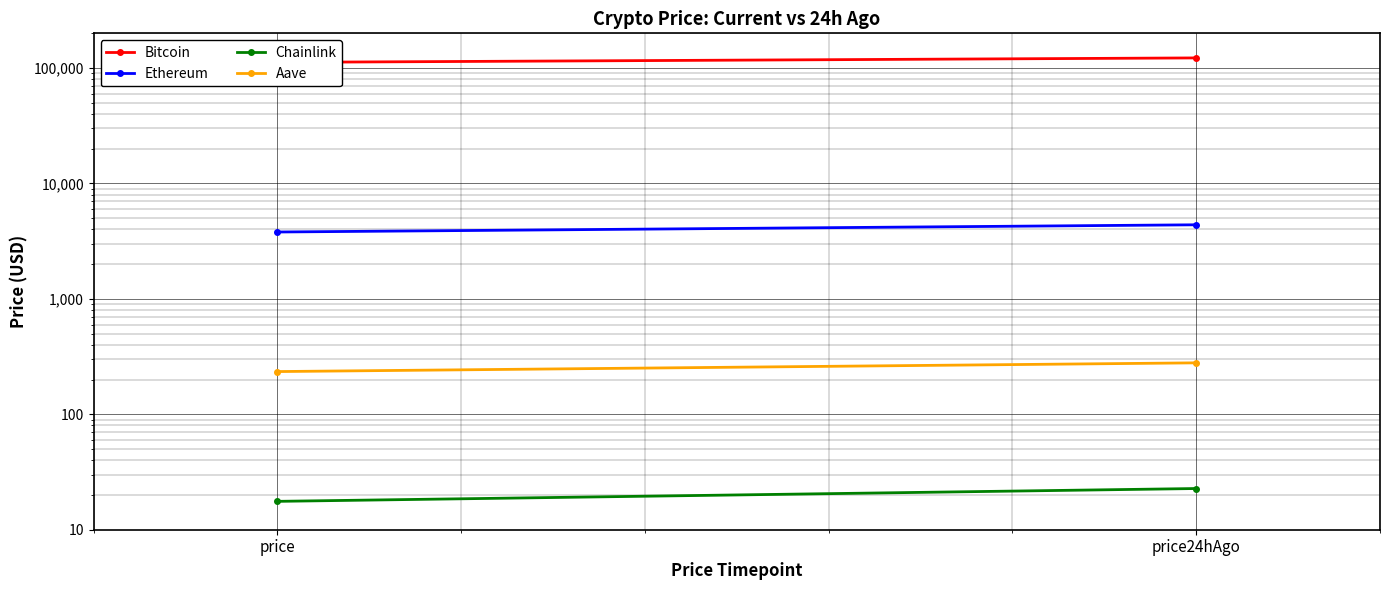

Reading left to right, transcribe all the data shown in this chart.

Bitcoin: 112077.0	122467.0
Ethereum: 3798.4	4386.1
Chainlink: 17.6	22.8
Aave: 234.6	279.2